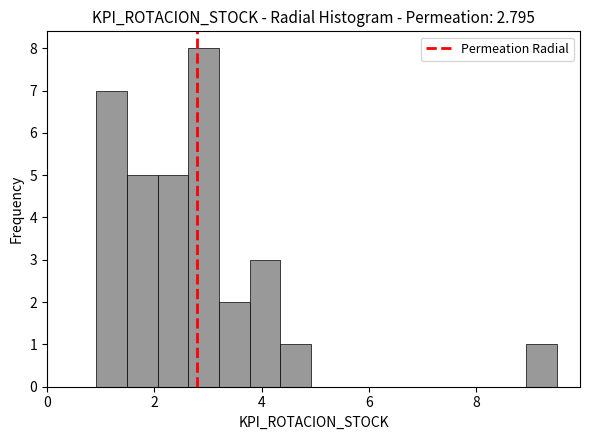

Around what value on the x-axis is the tallest bar? Give the approximate position of its centre, as read against the axis.

3.0